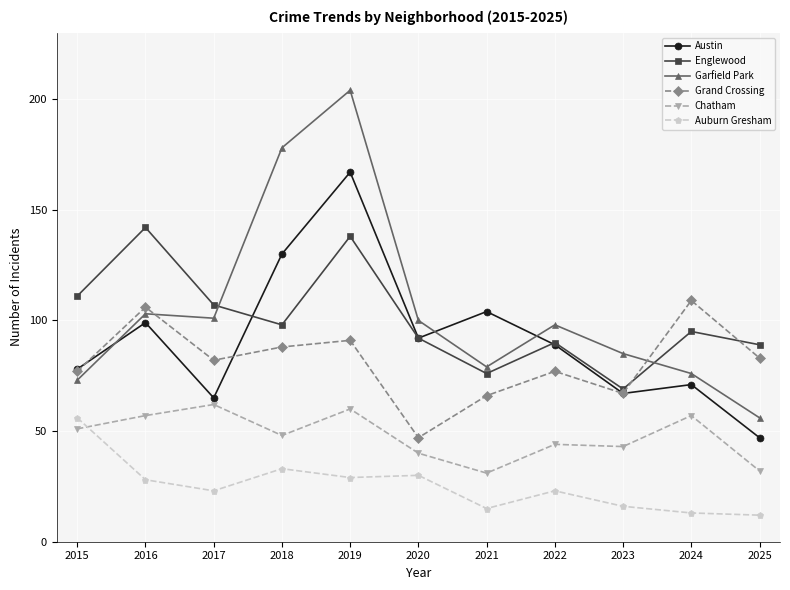

What is the maximum value for Auburn Gresham?

56